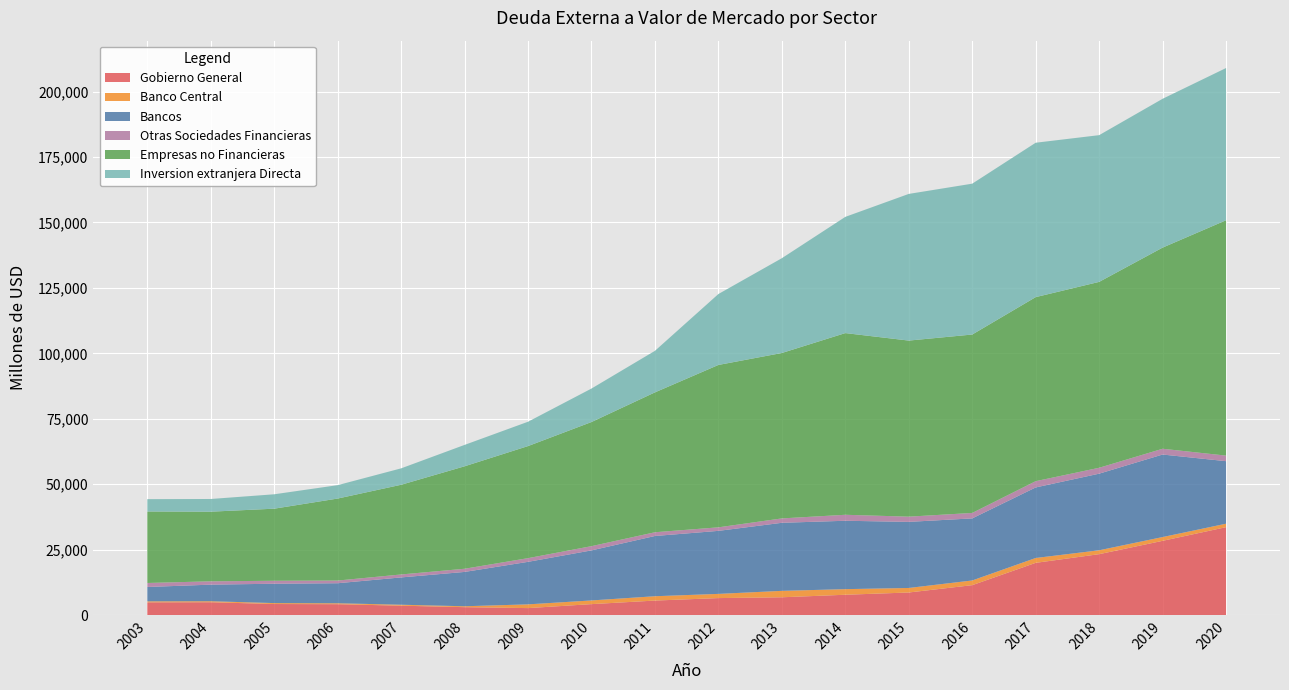

Reading left to right, list all the values displayed in this chart.

Gobierno General: 2003=4912	2004=4954	2005=4275	2006=4205	2007=3637	2008=3073	2009=2716	2010=4232	2011=5592	2012=6541	2013=6848	2014=7815	2015=8674	2016=11476	2017=19998	2018=23314	2019=28406	2020=33628
Banco Central: 2003=385	2004=384	2005=355	2006=354	2007=363	2008=346	2009=1428	2010=1408	2011=1656	2012=1602	2013=2454	2014=2138	2015=1731	2016=1793	2017=1857	2018=1484	2019=1443	2020=1322
Bancos: 2003=5484	2004=6334	2005=7397	2006=7656	2007=10433	2008=13110	2009=16239	2010=19115	2011=23010	2012=24070	2013=25993	2014=26119	2015=25244	2016=23708	2017=26947	2018=29260	2019=31520	2020=23878
Otras Sociedades Financieras: 2003=1528	2004=1274	2005=1124	2006=1023	2007=1126	2008=1213	2009=1408	2010=1617	2011=1429	2012=1350	2013=1672	2014=2284	2015=1990	2016=2083	2017=2390	2018=2250	2019=2202	2020=2125
Empresas no Financieras: 2003=27310	2004=26594	2005=27532	2006=31318	2007=34257	2008=39131	2009=42805	2010=47410	2011=53420	2012=62016	2013=63179	2014=69393	2015=67246	2016=68138	2017=70291	2018=70996	2019=76826	2020=89892
Inversion extranjera Directa: 2003=4705	2004=4849	2005=5502	2006=5114	2007=6270	2008=8171	2009=9296	2010=12788	2011=15864	2012=27089	2013=36205	2014=44386	2015=56018	2016=57617	2017=58967	2018=56040	2019=56837	2020=58136